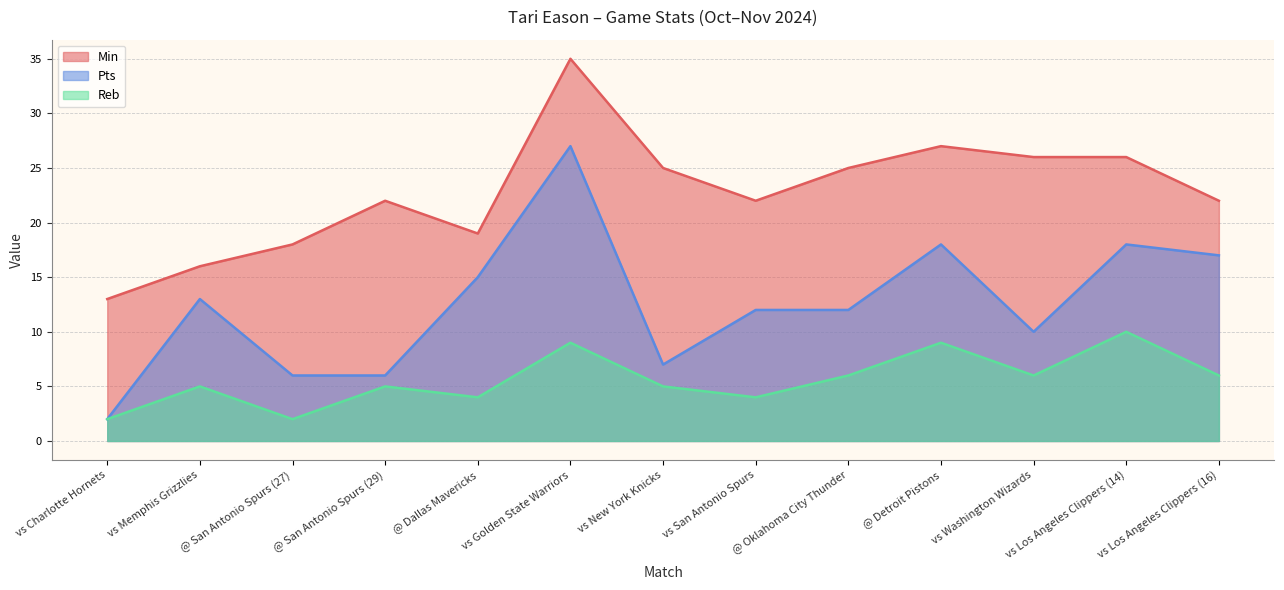

True or false: Reb and Pts intersect in this chart.

False